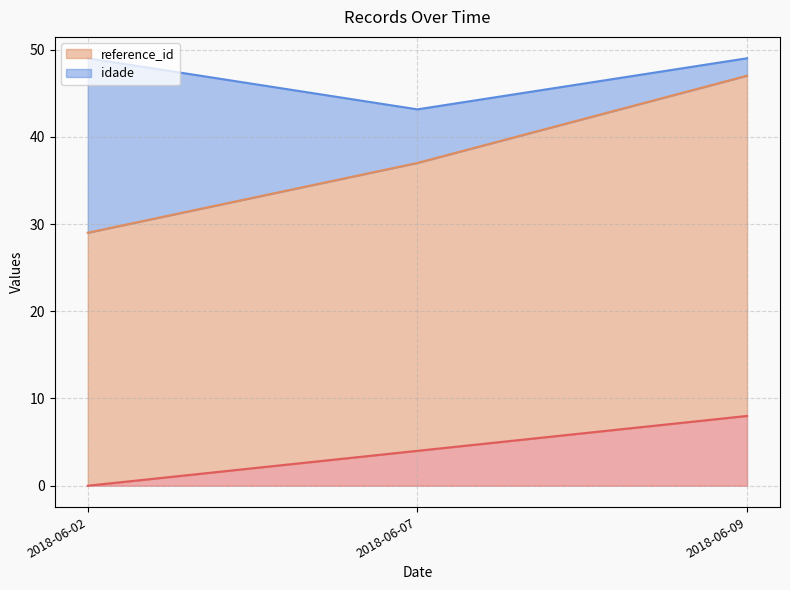

True or false: idade has a value of 2 at 2018-06-07.

False